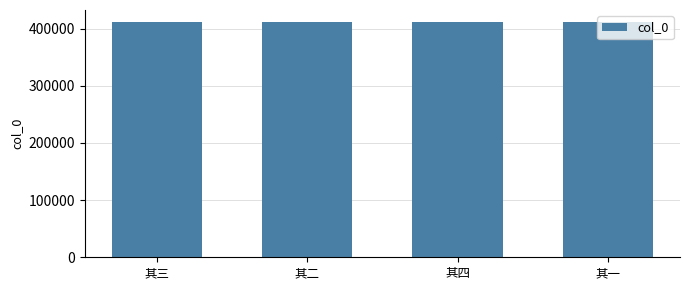

What is the value of the 1st bar from the left?

411958